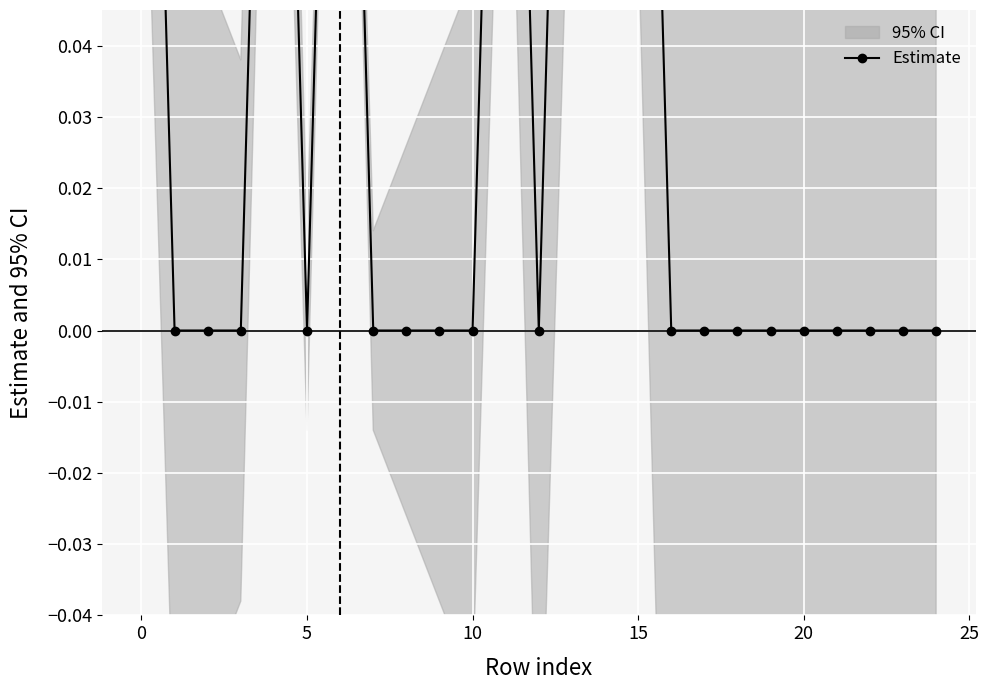

How many lines are shown in the chart?

1